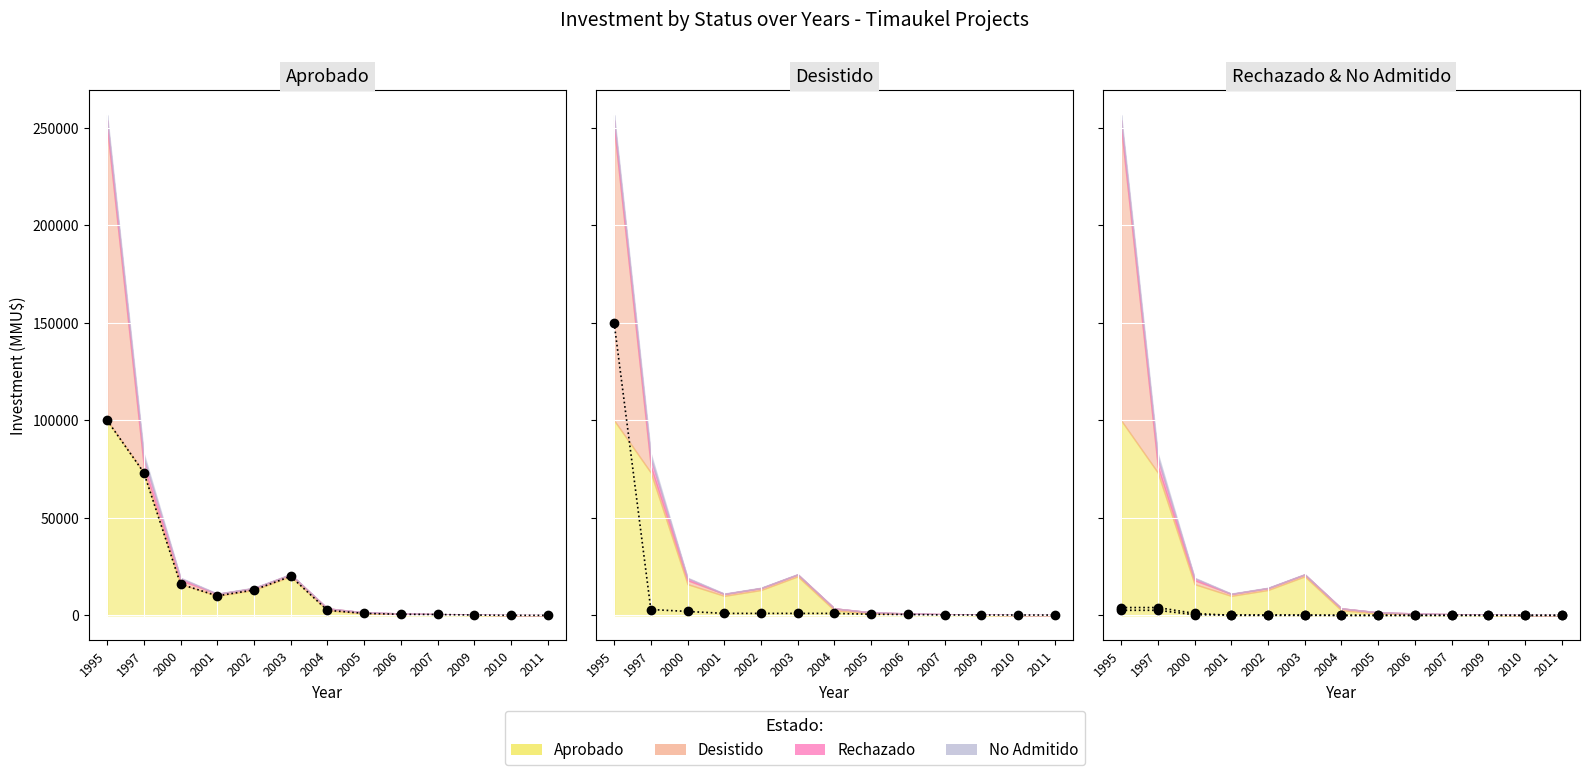

How many categories are shown in the chart?

13